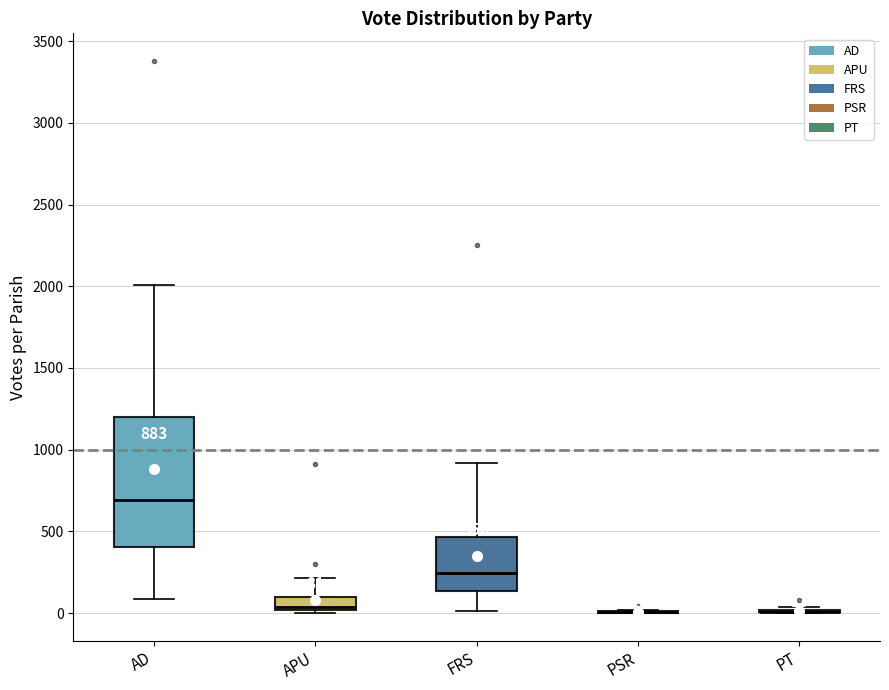

Comparing the boxes themselves (not the whiskers), which one is the tallest?

AD